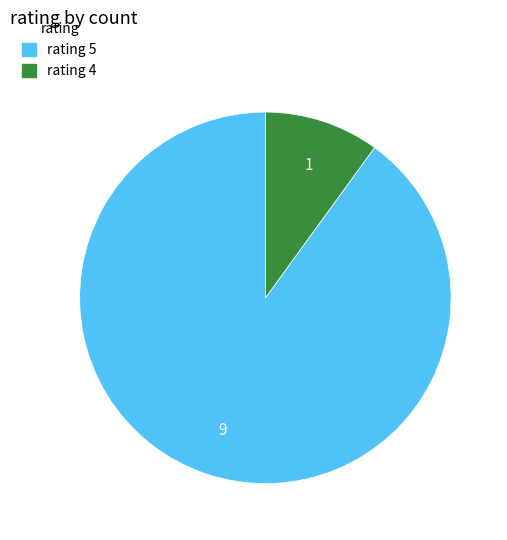

The rating 4 slice represents 10% of the pie. True or false?

True